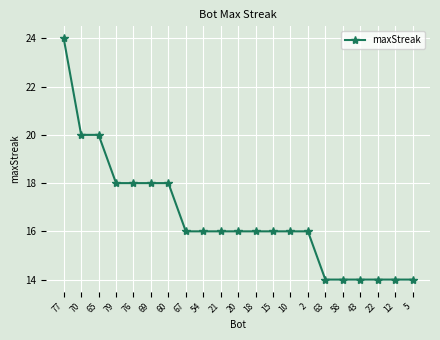

True or false: the data shows 16 at 54.

True